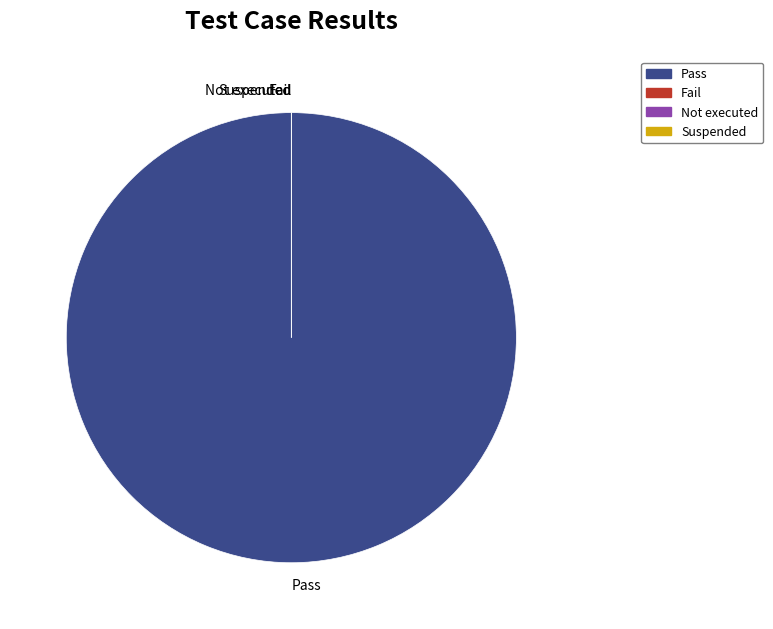

The Pass slice represents 100% of the pie. True or false?

True